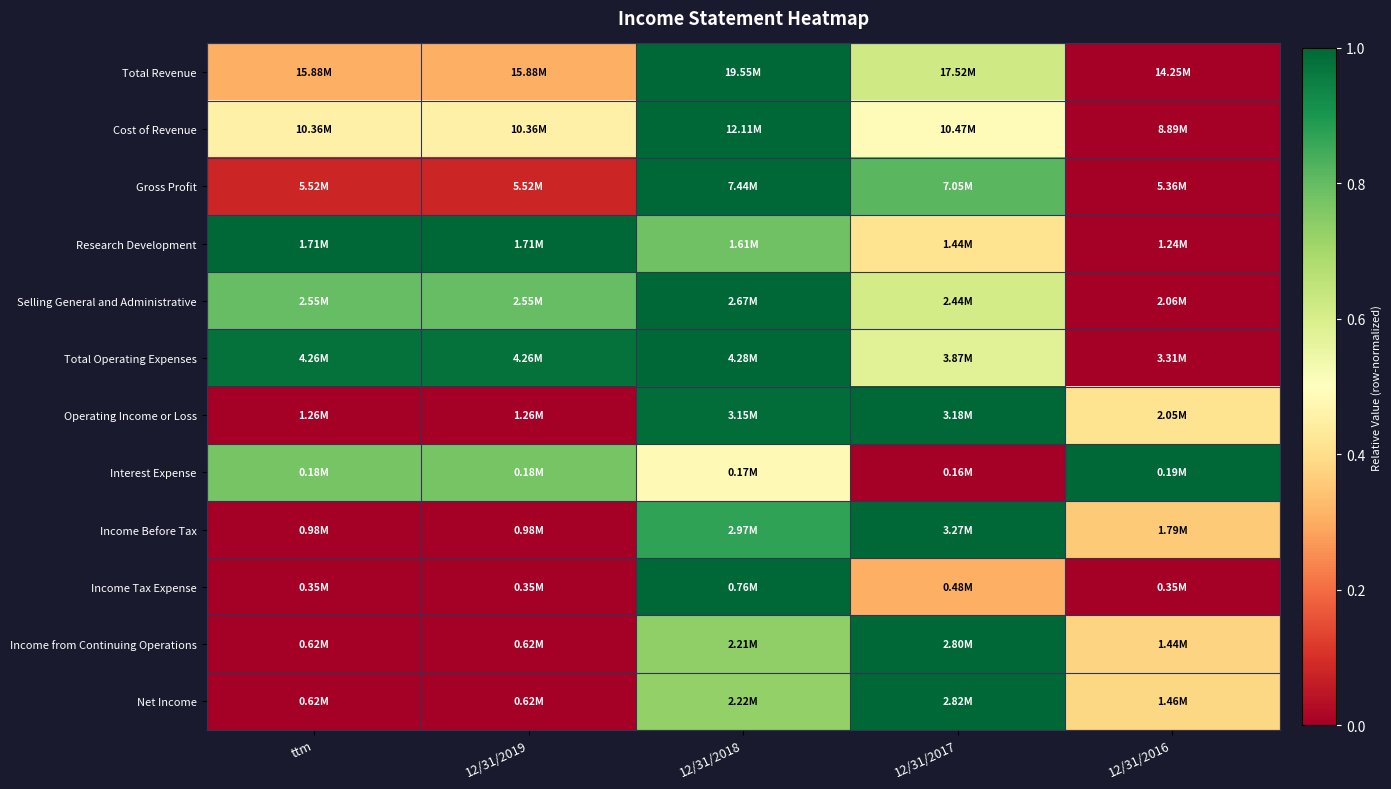

Reading left to right, extract all data points from this chart.

Total Revenue: ttm=0.3	12/31/2019=0.3	12/31/2018=1.0	12/31/2017=0.6	12/31/2016=0.0
Cost of Revenue: ttm=0.5	12/31/2019=0.5	12/31/2018=1.0	12/31/2017=0.5	12/31/2016=0.0
Gross Profit: ttm=0.1	12/31/2019=0.1	12/31/2018=1.0	12/31/2017=0.8	12/31/2016=0.0
Research Development: ttm=1.0	12/31/2019=1.0	12/31/2018=0.8	12/31/2017=0.4	12/31/2016=0.0
Selling General and Administrative: ttm=0.8	12/31/2019=0.8	12/31/2018=1.0	12/31/2017=0.6	12/31/2016=0.0
Total Operating Expenses: ttm=1.0	12/31/2019=1.0	12/31/2018=1.0	12/31/2017=0.6	12/31/2016=0.0
Operating Income or Loss: ttm=0.0	12/31/2019=0.0	12/31/2018=1.0	12/31/2017=1.0	12/31/2016=0.4
Interest Expense: ttm=0.8	12/31/2019=0.8	12/31/2018=0.5	12/31/2017=0.0	12/31/2016=1.0
Income Before Tax: ttm=0.0	12/31/2019=0.0	12/31/2018=0.9	12/31/2017=1.0	12/31/2016=0.4
Income Tax Expense: ttm=0.0	12/31/2019=0.0	12/31/2018=1.0	12/31/2017=0.3	12/31/2016=0.0
Income from Continuing Operations: ttm=0.0	12/31/2019=0.0	12/31/2018=0.7	12/31/2017=1.0	12/31/2016=0.4
Net Income: ttm=0.0	12/31/2019=0.0	12/31/2018=0.7	12/31/2017=1.0	12/31/2016=0.4